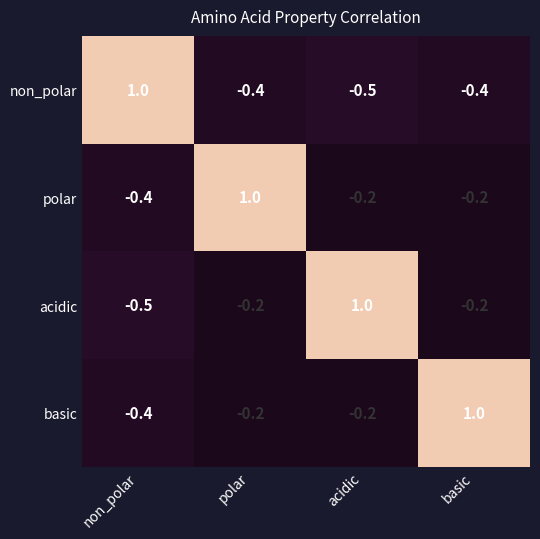

What is the spread (max minus min) of values at non_polar?

1.5